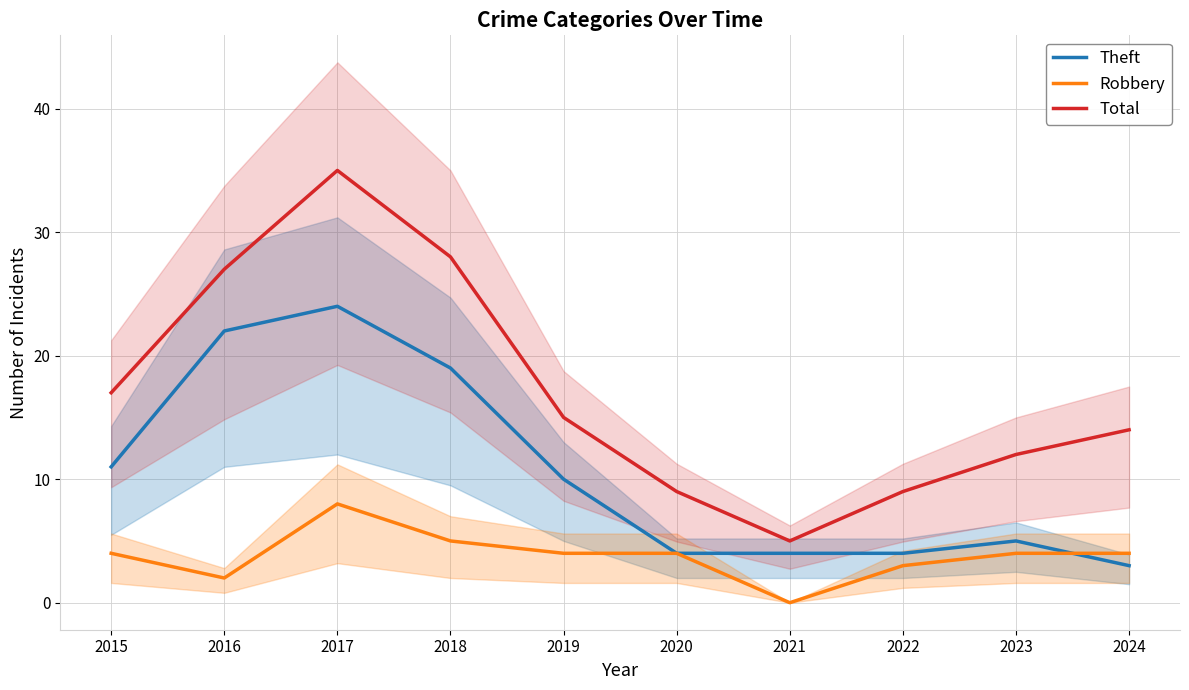

What are all the series names shown in the legend?

Theft, Robbery, Total